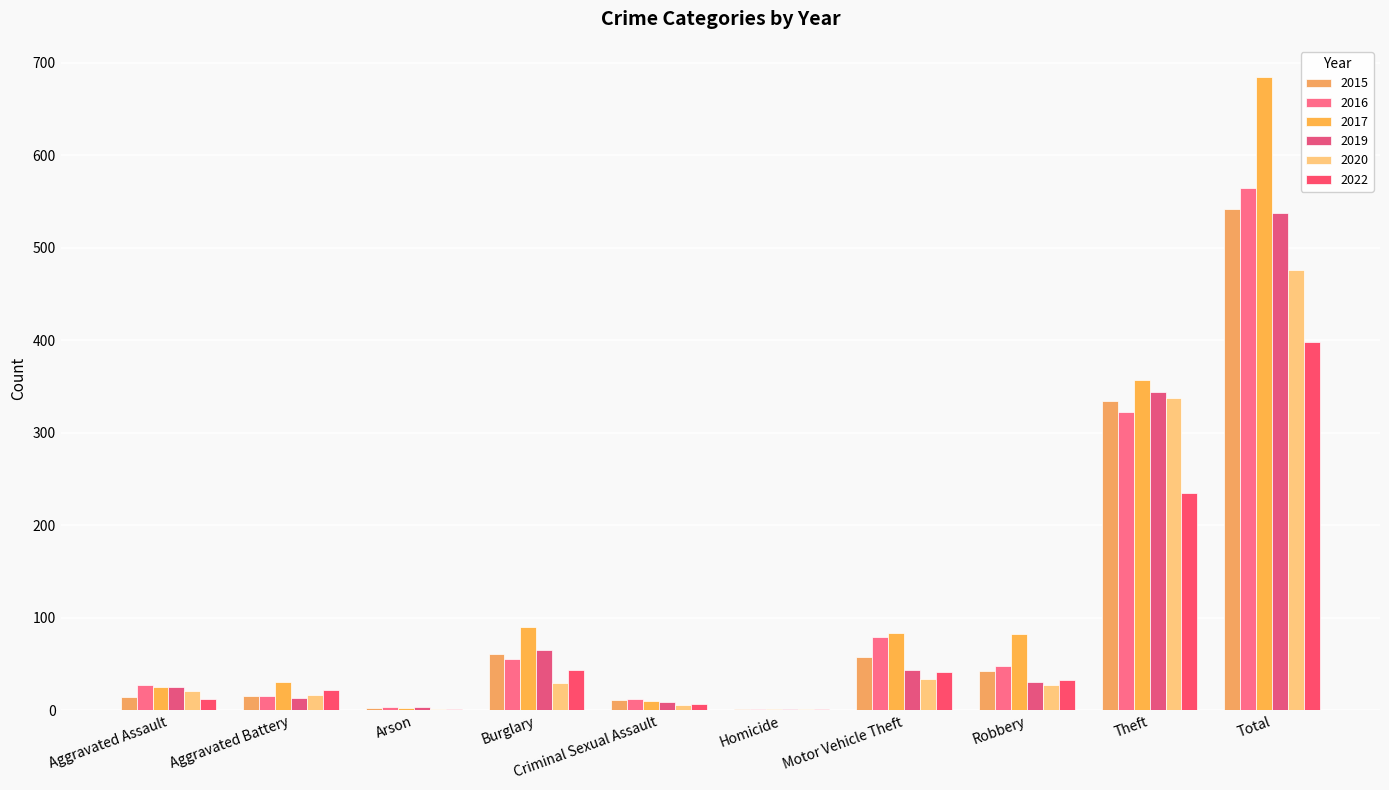

What position from the left is Burglary?

4